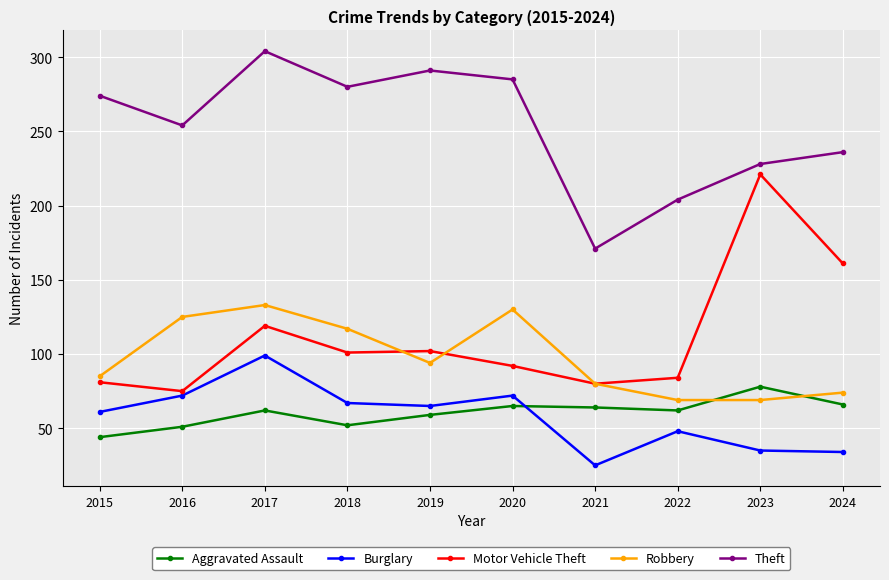

True or false: Motor Vehicle Theft and Burglary intersect in this chart.

False